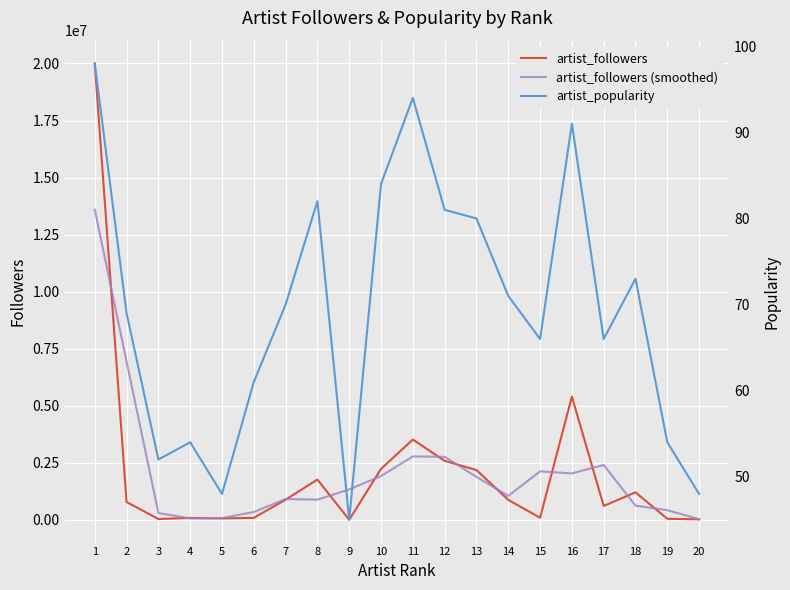

Which label corresponds to the largest value in the chart?

1